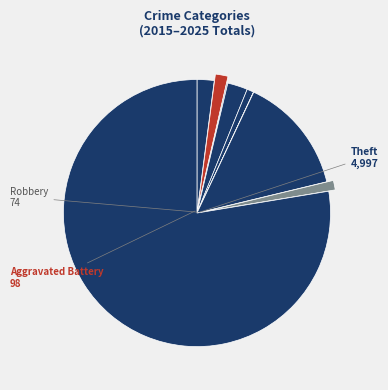

Rank the categories by value from highest to lowest.

Total, Theft, Motor Vehicle Theft, Aggravated Assault, Aggravated Battery, Robbery, Arson, Burglary, Criminal Sexual Assault, Homicide